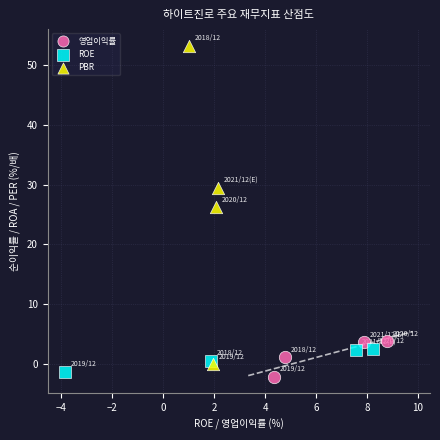

Which series has the largest Y range (max minus min)?

PBR